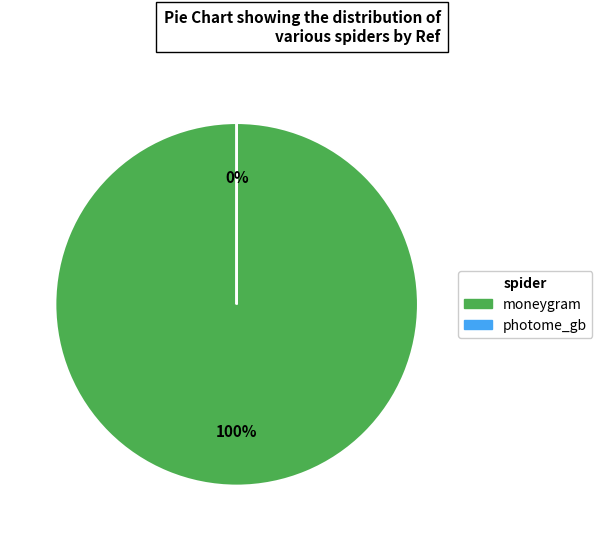

Is photome_gb the majority of the pie?

No